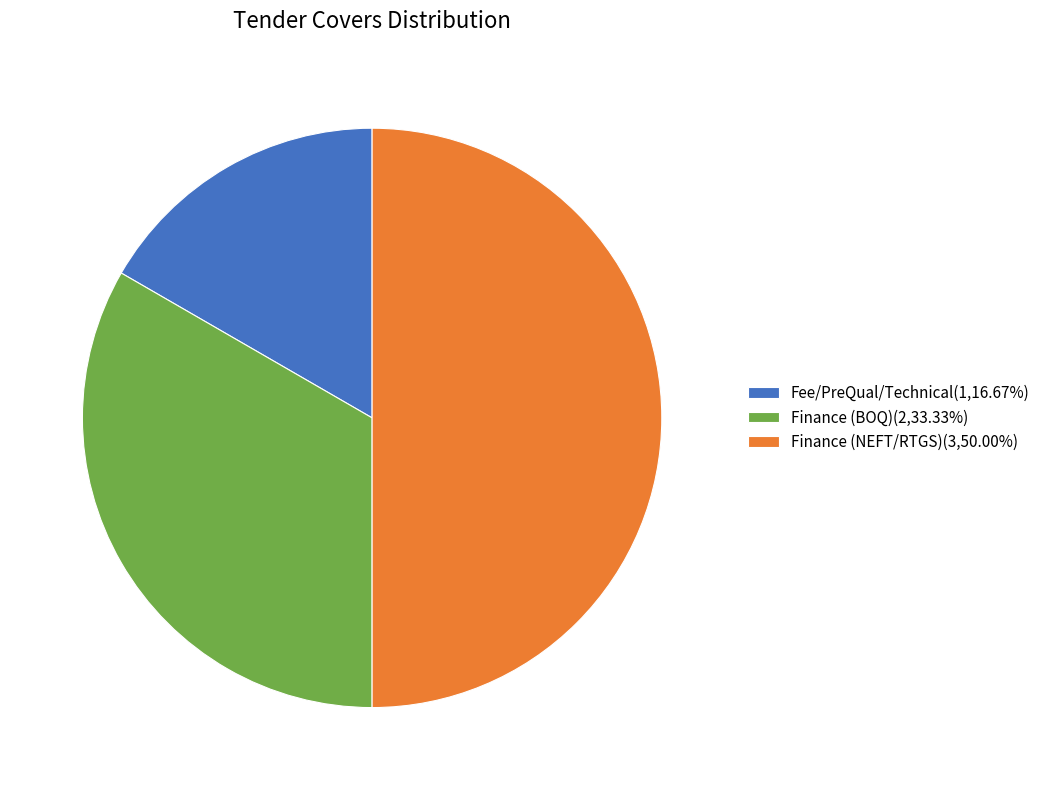

Does Finance (BOQ)(2,33.33%) account for over 50% of the chart?

No